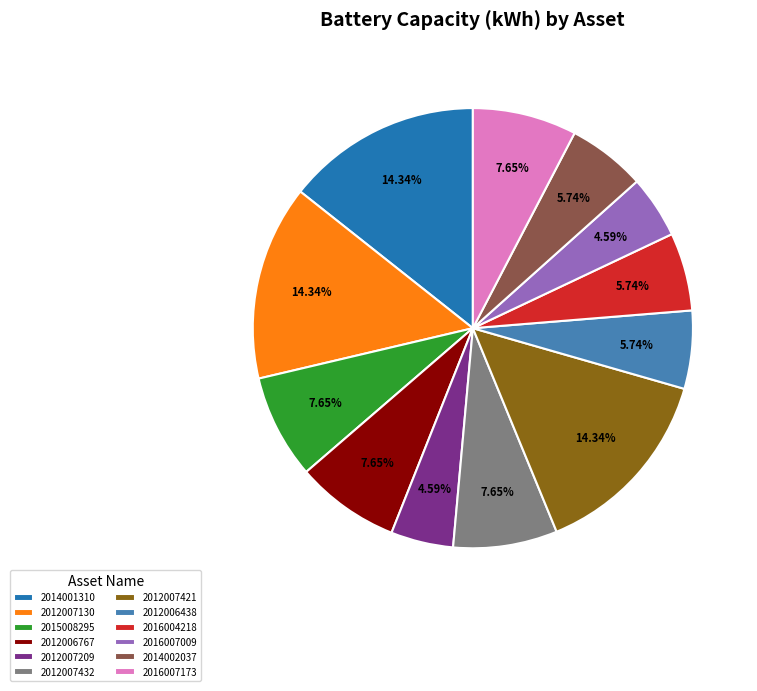

To the nearest percent, what is the difference between the 2016007173 and 2014001310 slice percentages?

7%